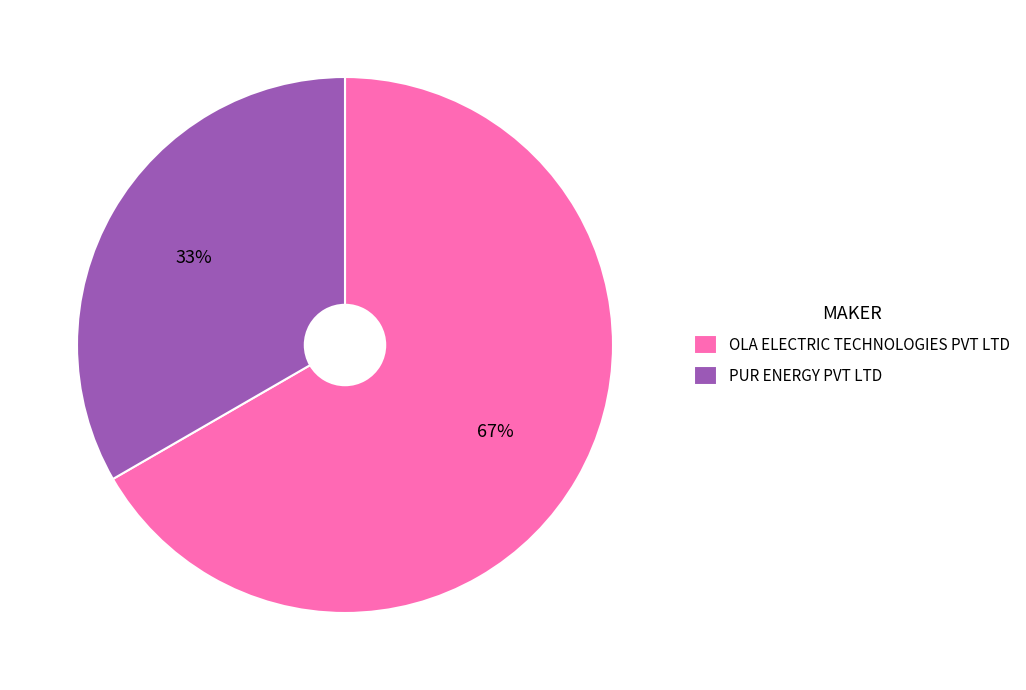

To the nearest percent, what portion does PUR ENERGY PVT LTD represent?

33%